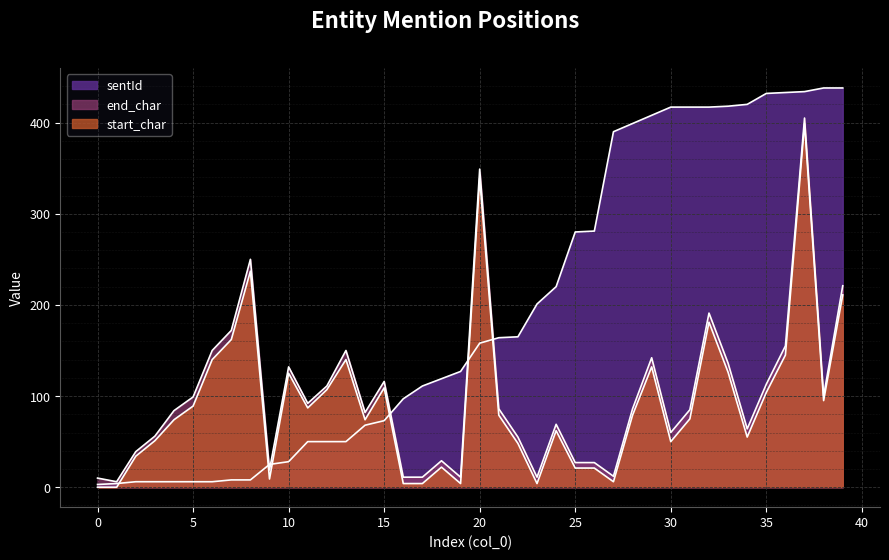

How many lines are shown in the chart?

3